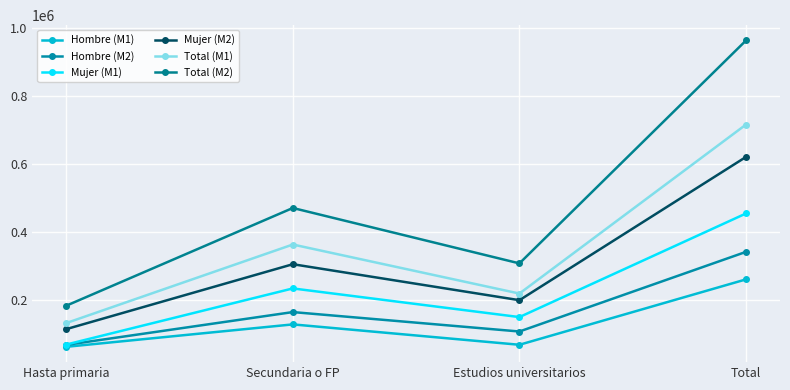

Is the value of Total (M2) at Estudios universitarios greater than the value of Hombre (M1) at Estudios universitarios?

Yes